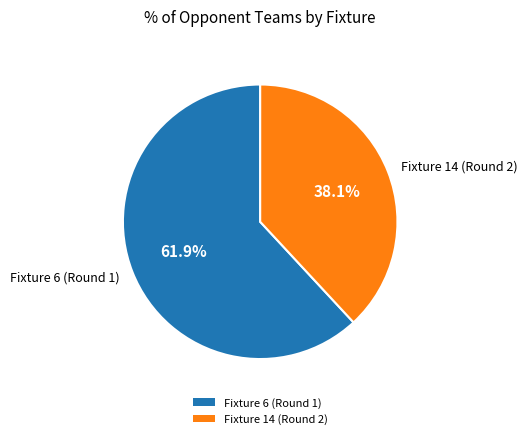

What is the largest slice in the pie chart?

Fixture 6 (Round 1)